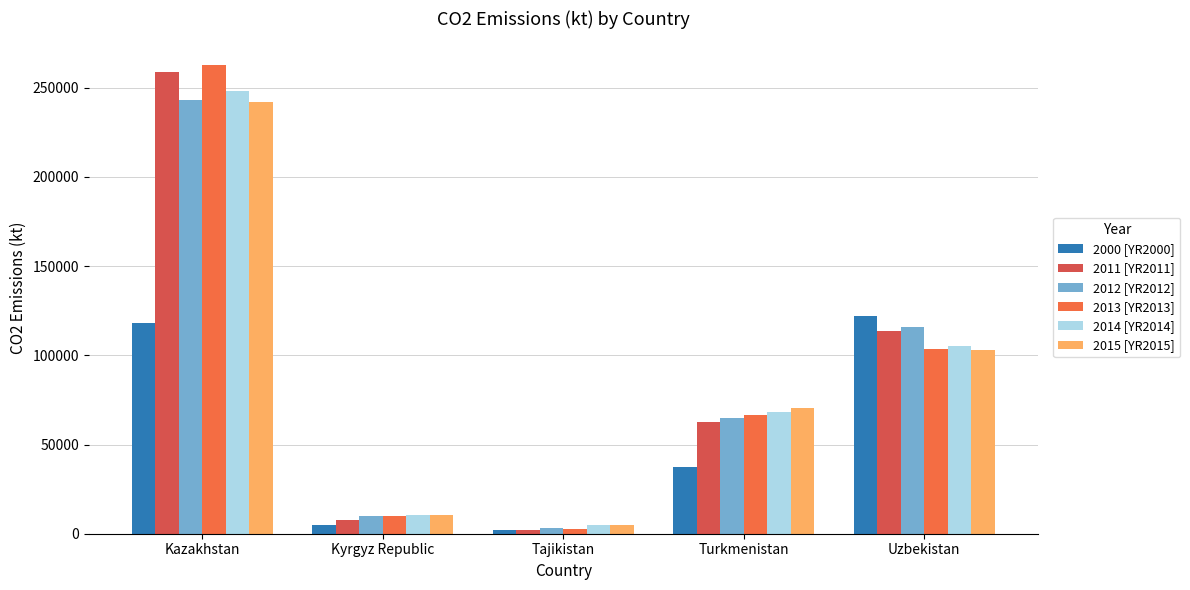

Which category has the lowest value in the 2000 [YR2000] series?

Tajikistan